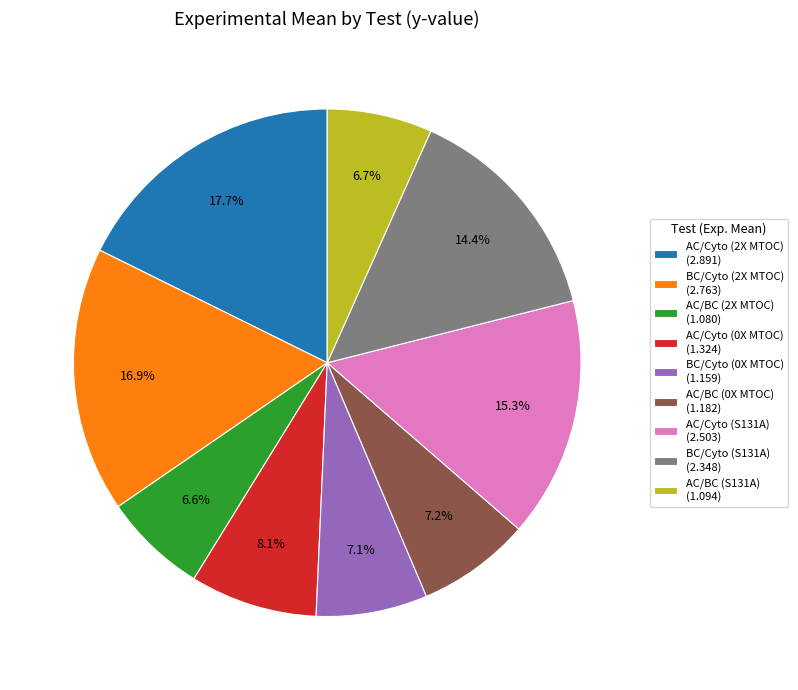

To the nearest percent, what is the average slice percentage?

11%